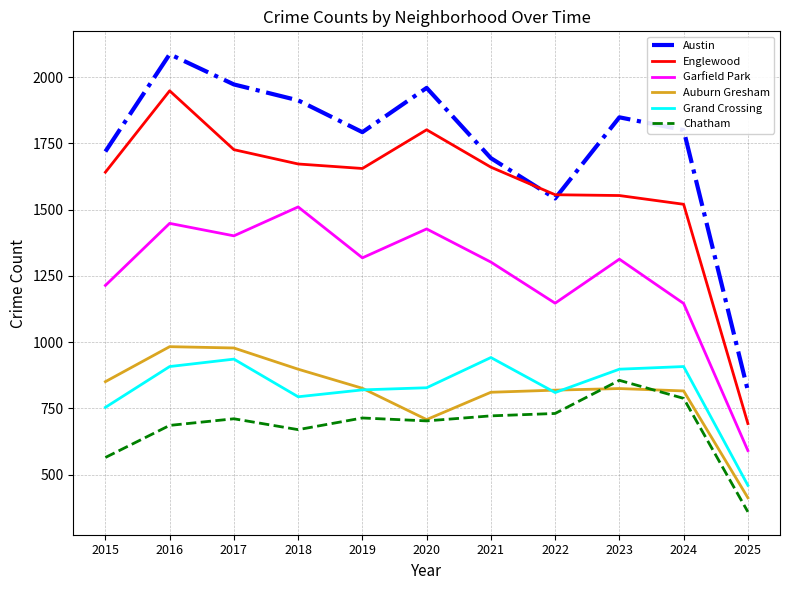

Does the chart have visible grid lines?

Yes